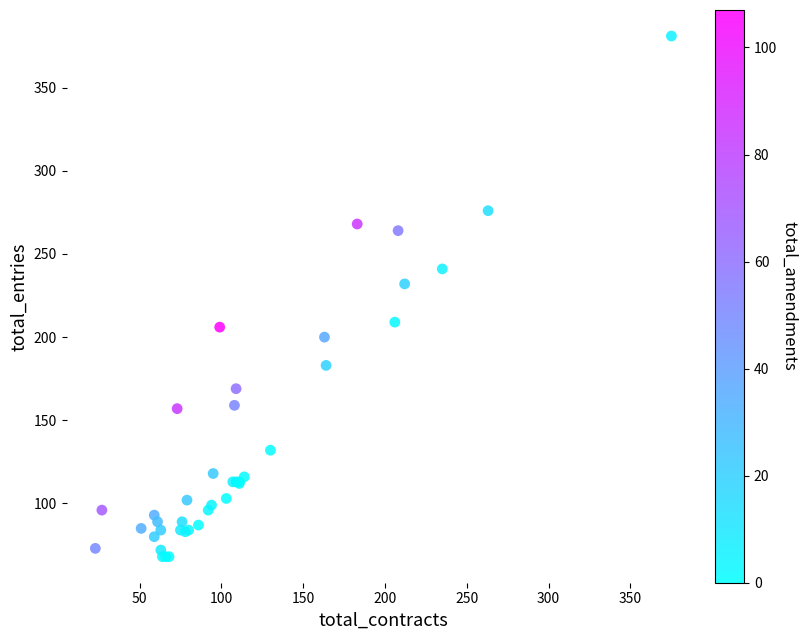

What Y value in the scatter plot is closest to 224?

232